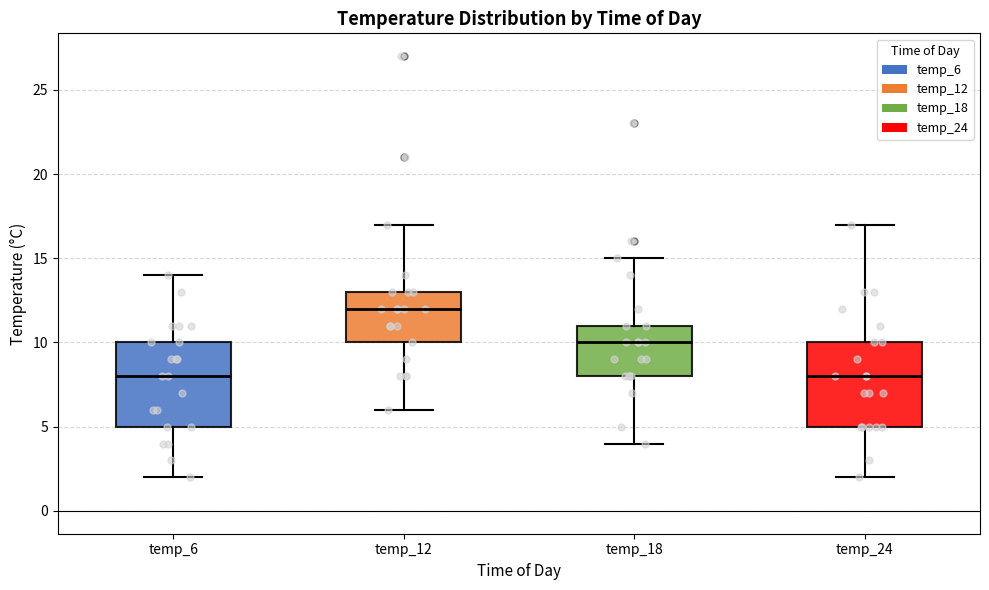

Where does the median line of the box for temp_6 sit on the y-axis? The values are not printed on the chart, so give them approximately, as read against the axis.

8